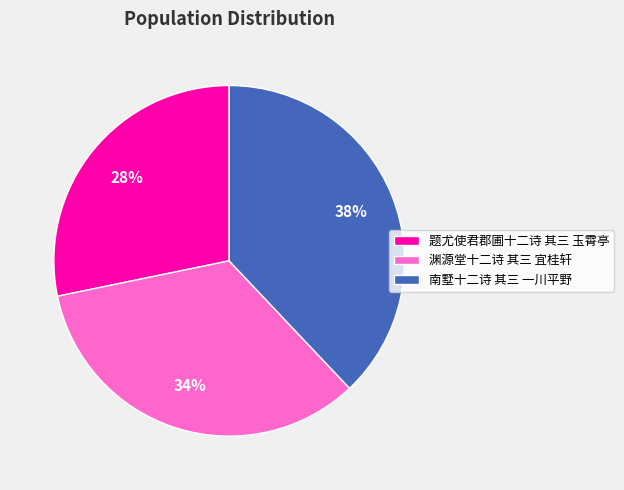

What is the ratio of the value at 南墅十二诗 其三 一川平野 to the value at 渊源堂十二诗 其三 宜桂轩?

1.1